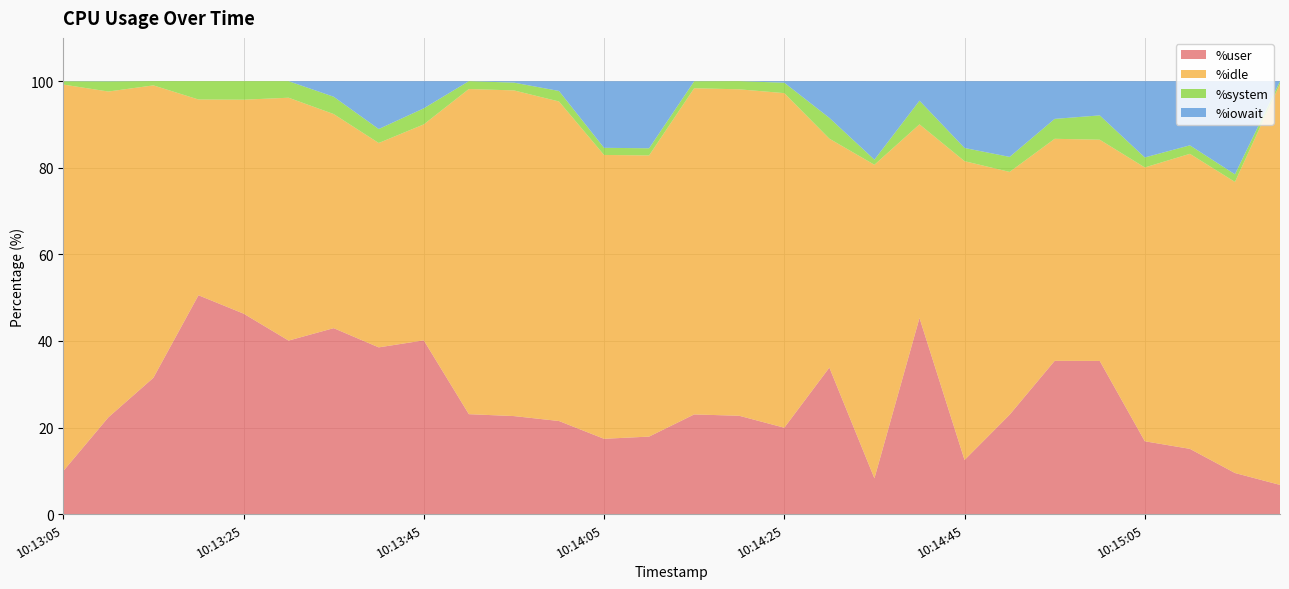

Reading right to left, what are all the values shown in this chart?

%user: 6.7	9.5	15.1	16.8	35.4	35.4	22.9	12.5	45.3	8.3	33.8	19.9	22.7	23.0	17.9	17.4	21.5	22.6	23.1	40.1	38.5	43.0	40.1	46.3	50.5	31.5	22.3	9.9
%idle: 92.6	67.2	68.2	63.2	51.1	51.3	56.1	69.0	44.7	72.4	52.9	77.3	75.4	75.3	65.0	65.6	73.8	75.2	75.1	49.9	47.2	49.5	56.1	49.4	45.2	67.5	75.3	89.3
%system: 0.6	1.8	2.0	2.3	5.6	4.6	3.5	3.0	5.5	1.2	4.8	2.4	1.9	1.6	1.6	1.6	2.4	1.8	1.8	3.7	3.2	4.0	3.8	4.3	4.2	1.0	2.3	0.8
%iowait: 0.0	21.5	14.8	17.6	7.9	8.7	17.5	15.4	4.5	18.1	8.5	0.3	0.0	0.0	15.5	15.4	2.3	0.3	0.0	6.3	11.1	3.6	0.0	0.0	0.0	0.0	0.1	0.0